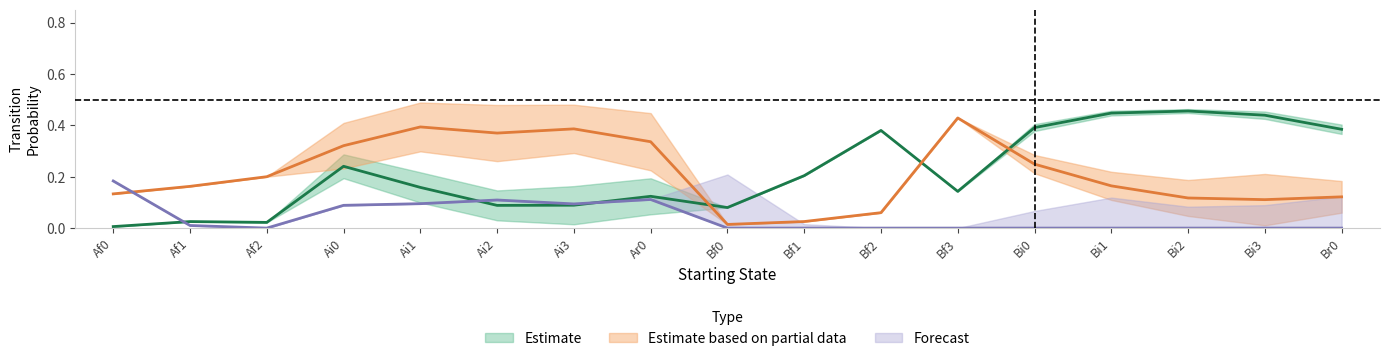

Is it true that Af0 equals 0.1 at Bi1?

False